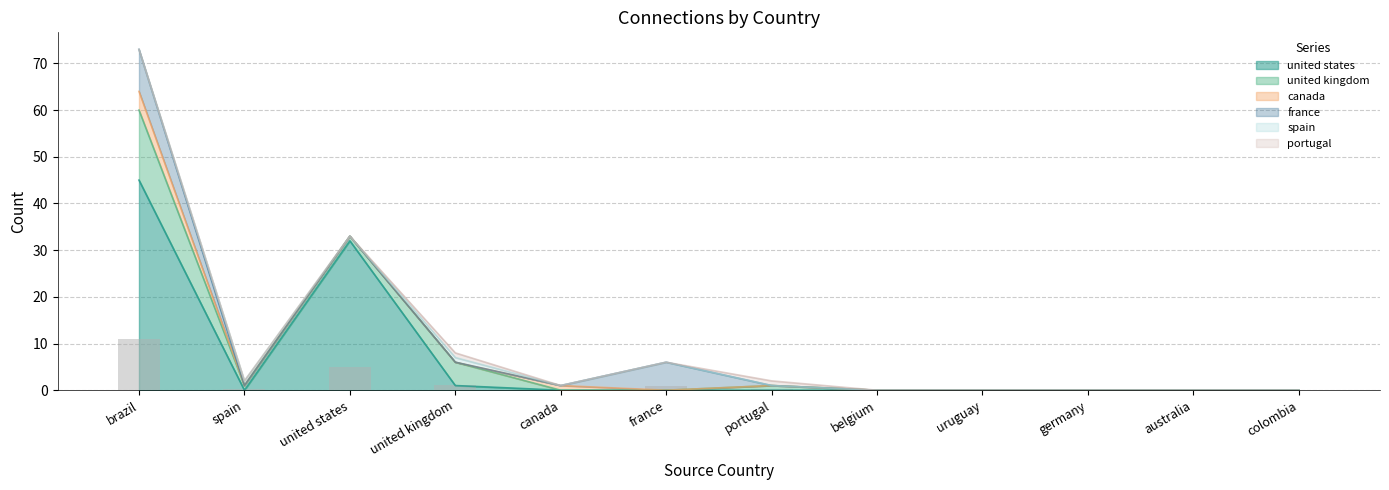

How many france values are between 0 and 1?

10